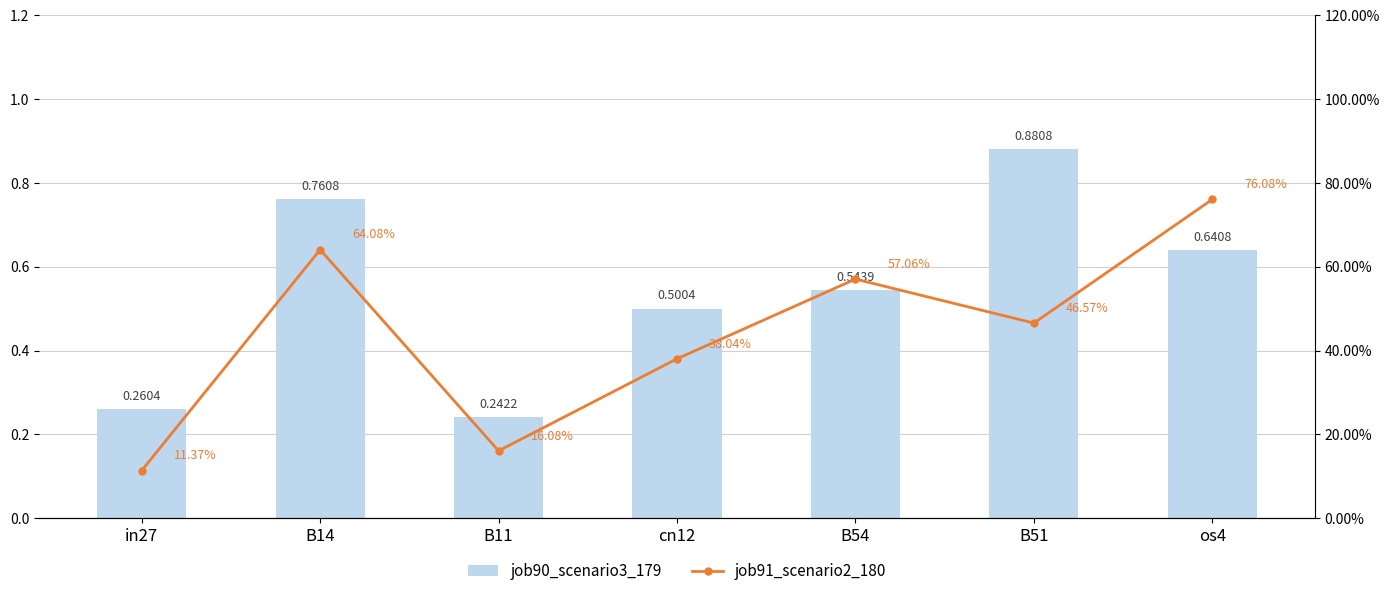

Reading left to right, what are all the values shown in this chart?

job90_scenario3_179: in27=0.3	B14=0.8	B11=0.2	cn12=0.5	B54=0.5	B51=0.9	os4=0.6
job91_scenario2_180: in27=0.1	B14=0.6	B11=0.2	cn12=0.4	B54=0.6	B51=0.5	os4=0.8